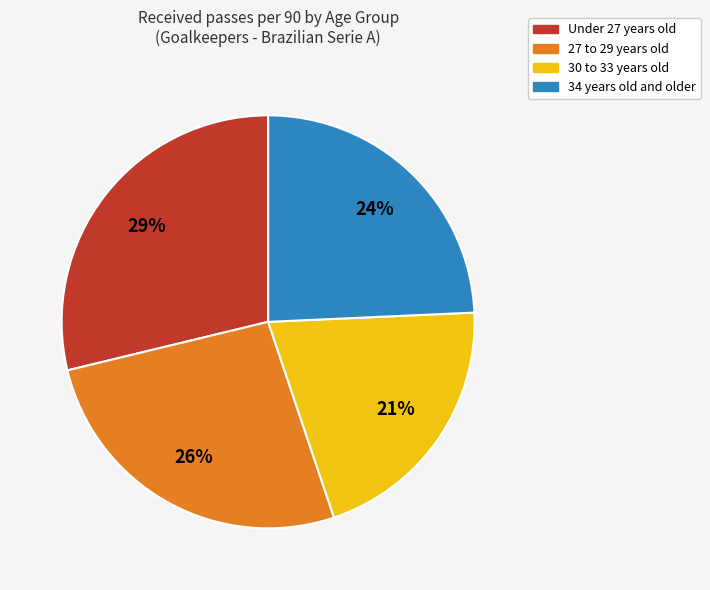

To the nearest percent, what is the average slice percentage?

25%